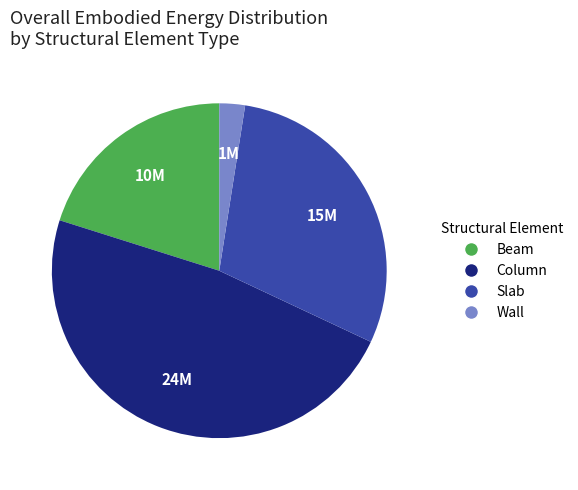

Which slice is the smallest?

Wall